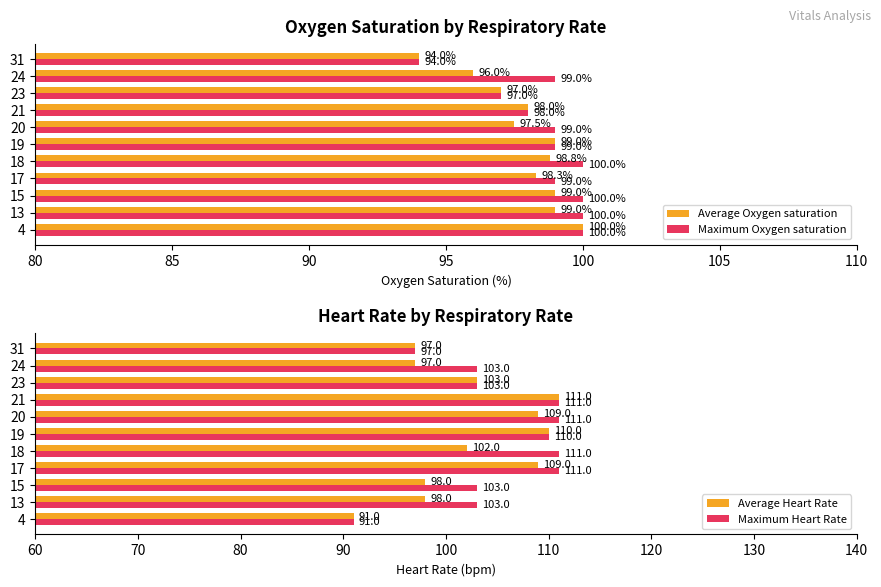

How many data points in Average Oxygen saturation are above 98?

6